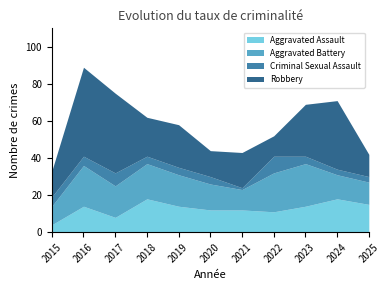

Count the number of categories in the chart.

11